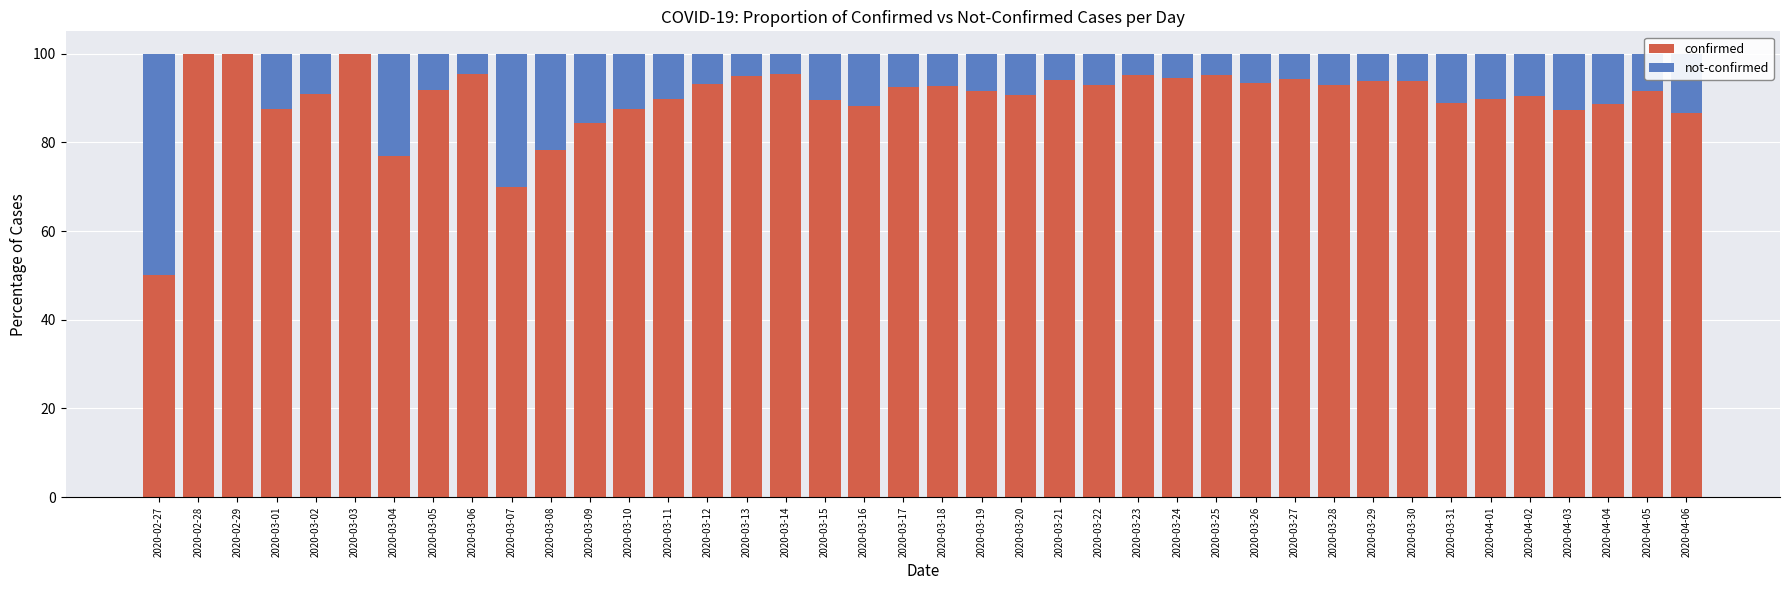

The value of confirmed at 2020-03-15 is 144.4. True or false?

False